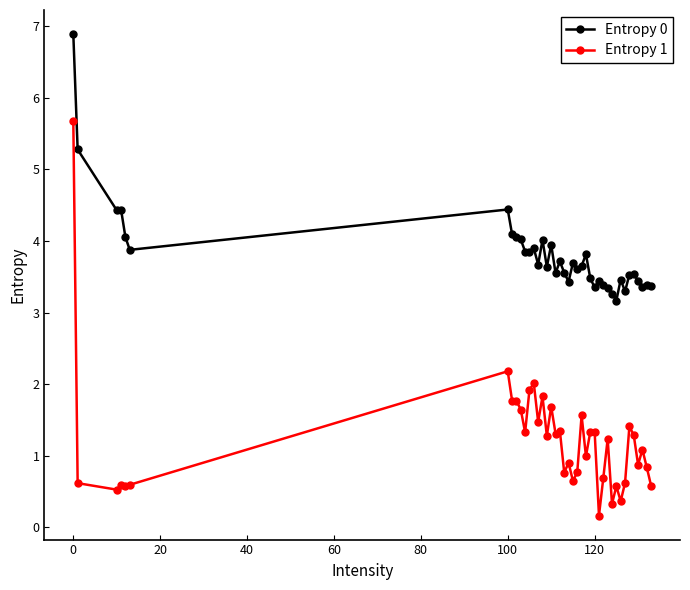

Rank the series by their maximum value, from lowest to highest.

Entropy 1, Entropy 0